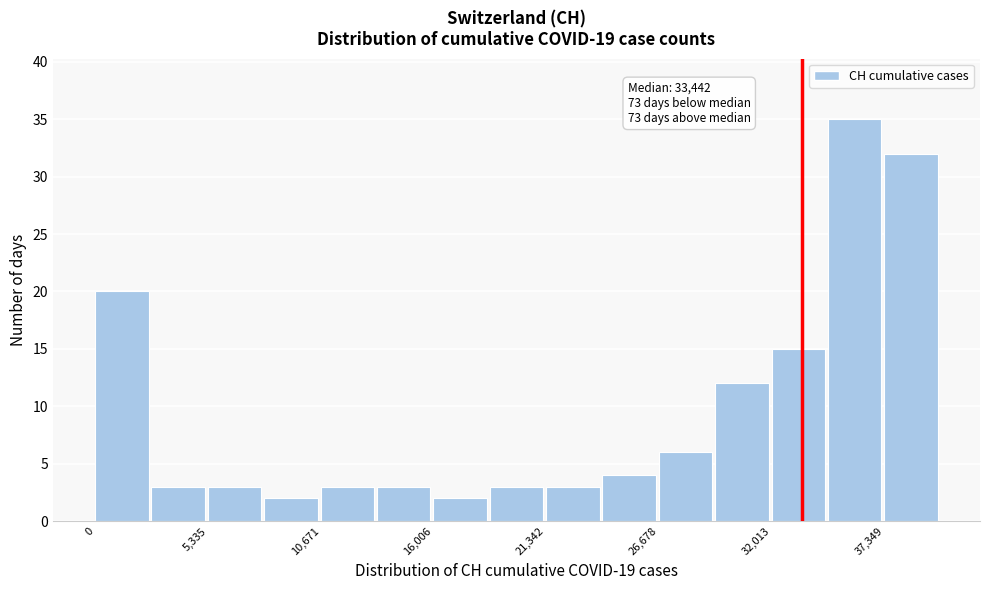

Read against the x-axis, roughly where is the centre of the tallest bar?

36000